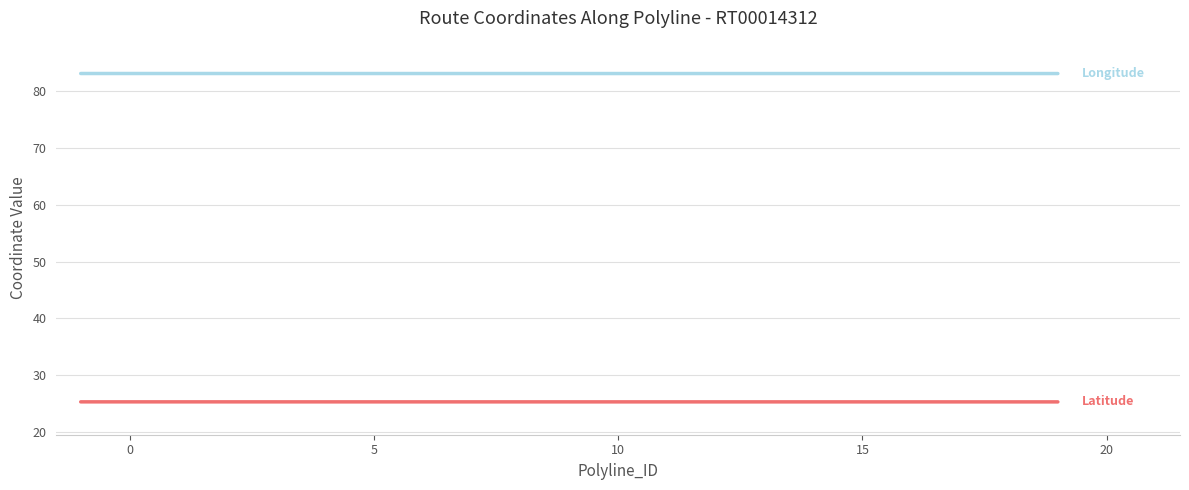

What is the maximum value shown in the chart?

83.1